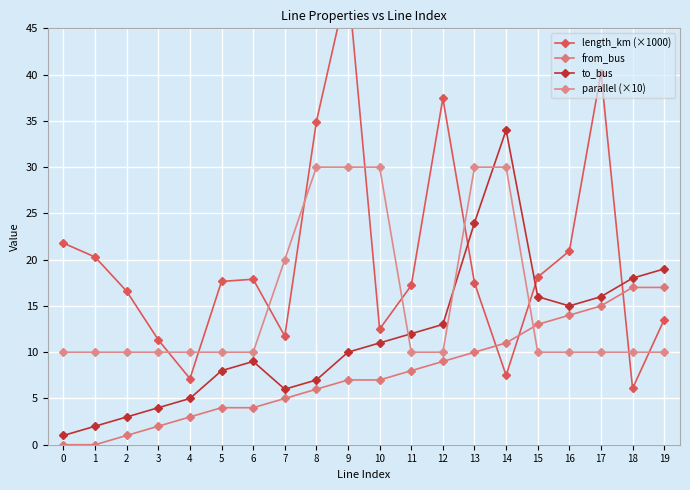

How many intersections are there between parallel (×10) and to_bus?

3